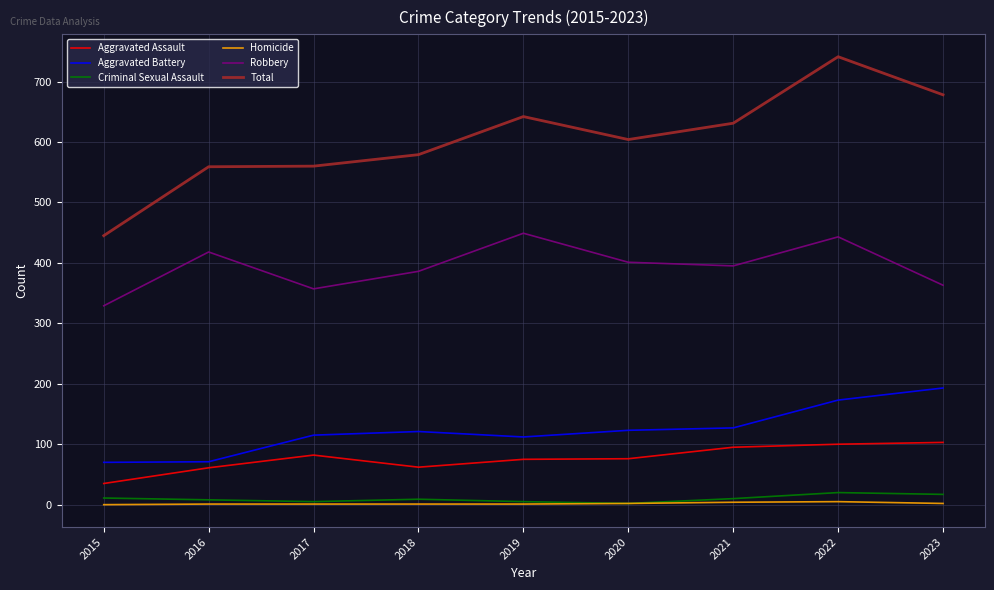

True or false: Criminal Sexual Assault and Aggravated Battery intersect in this chart.

False